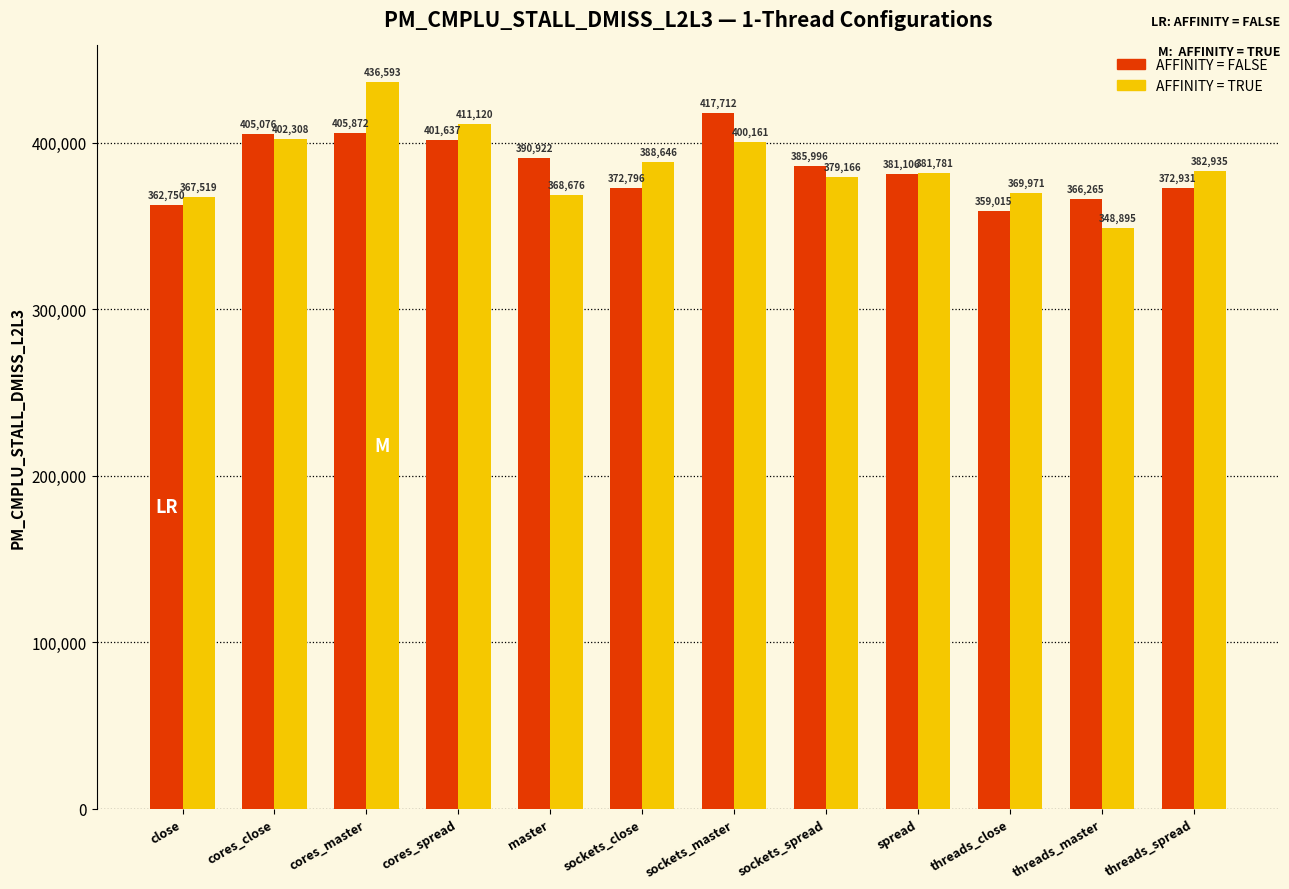

Reading left to right, what are all the values shown in this chart?

AFFINITY = FALSE: 362750	405076	405872	401637	390922	372796	417712	385996	381106	359015	366265	372931
AFFINITY = TRUE: 367519	402308	436593	411120	368676	388646	400161	379166	381781	369971	348895	382935